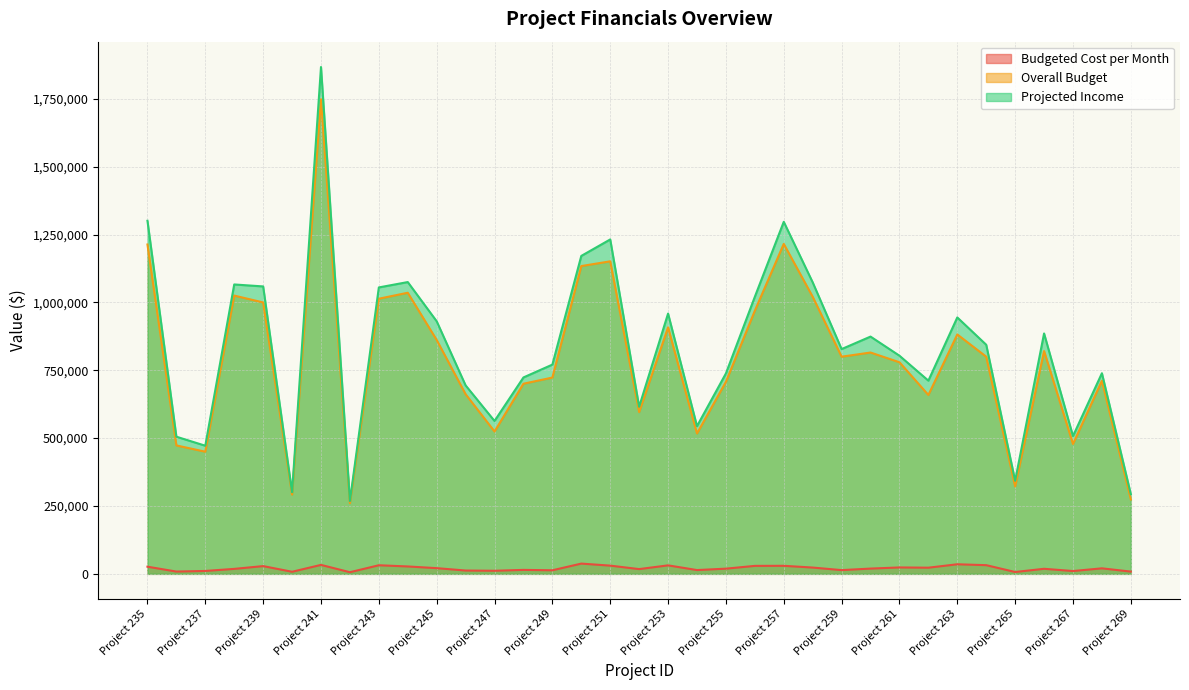

What is the spread (max minus min) of values at Project 238?

1047773.1